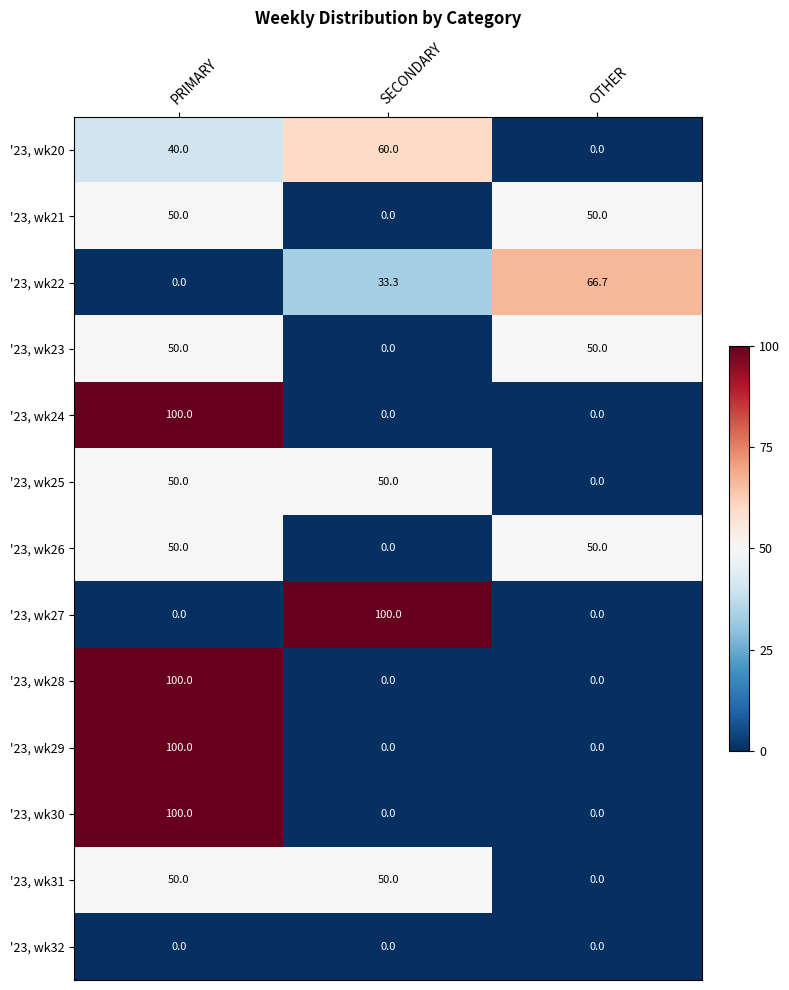

The '23, wk28 series shows 159.4 at PRIMARY. True or false?

False